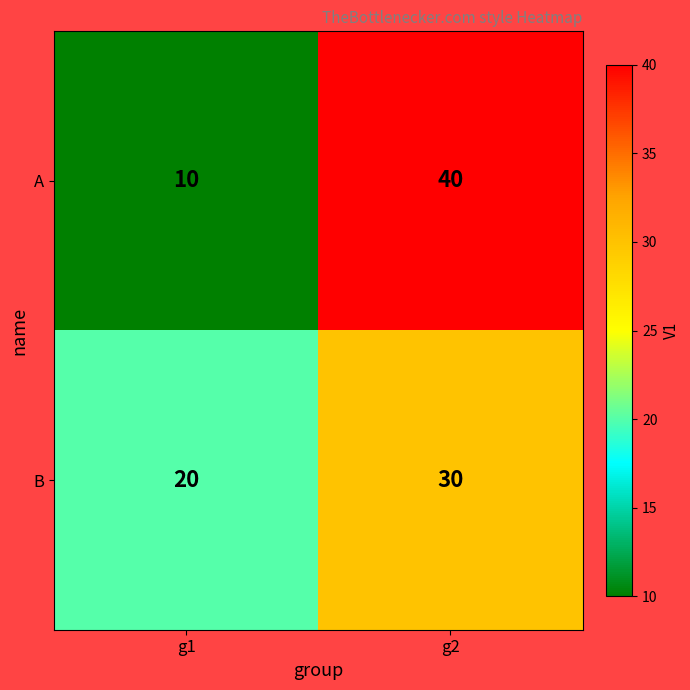

Rank the series by their maximum value, from highest to lowest.

A, B